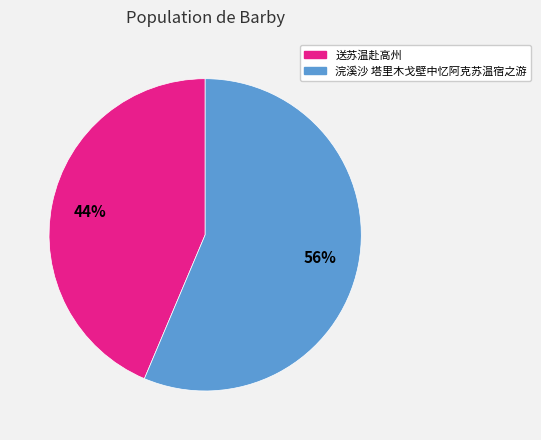

Rank the categories by value from highest to lowest.

浣溪沙 塔里木戈壁中忆阿克苏温宿之游, 送苏温赴高州